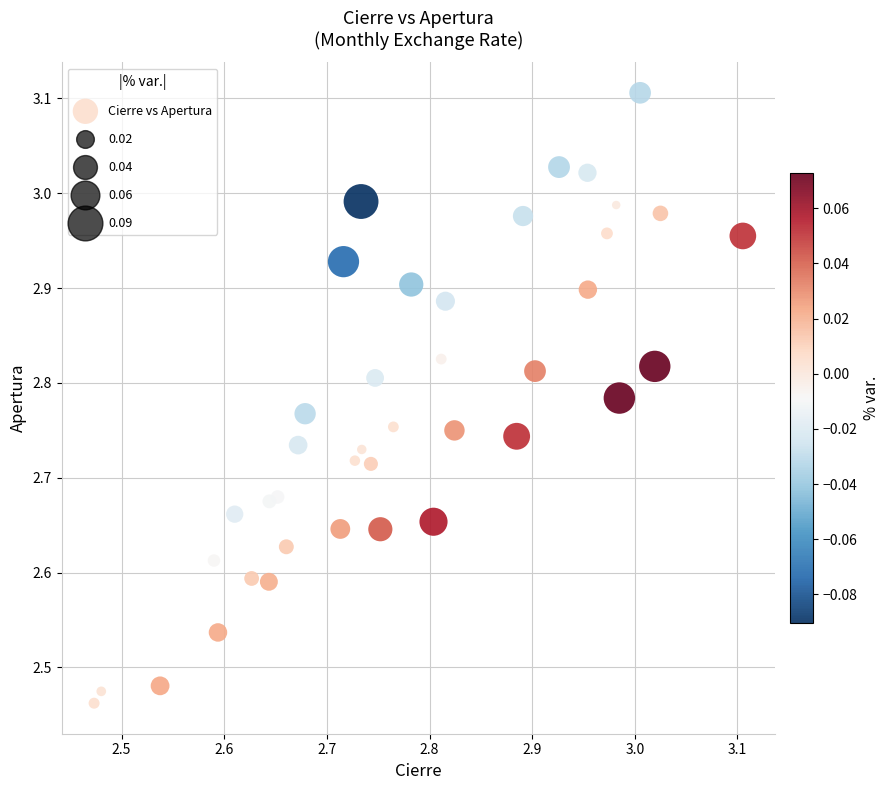

What is the range of Y values (max minus min)?

0.6